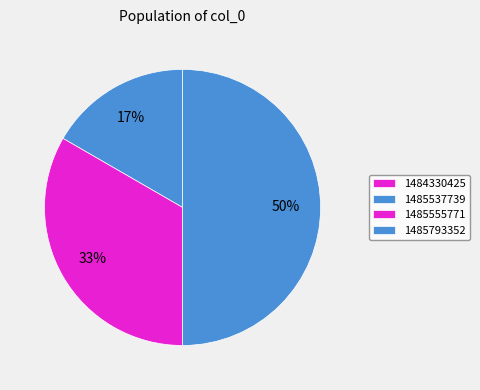

Is there a majority slice in this chart?

No